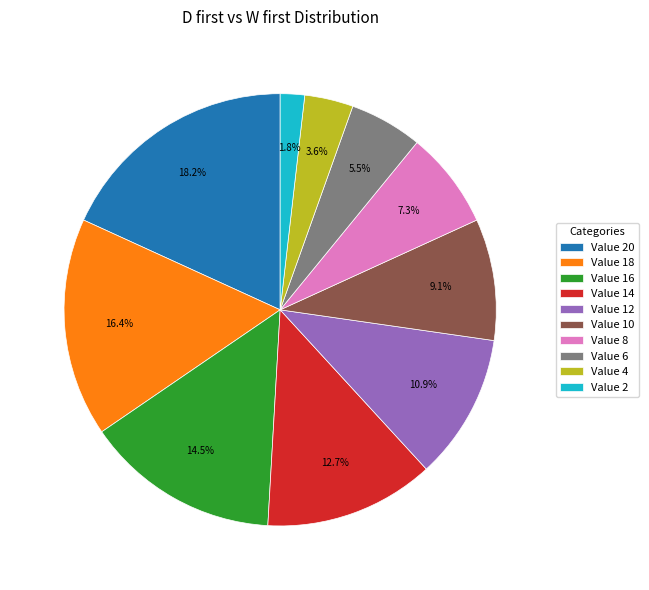

Between Value 2 and Value 6, which is larger?

Value 6